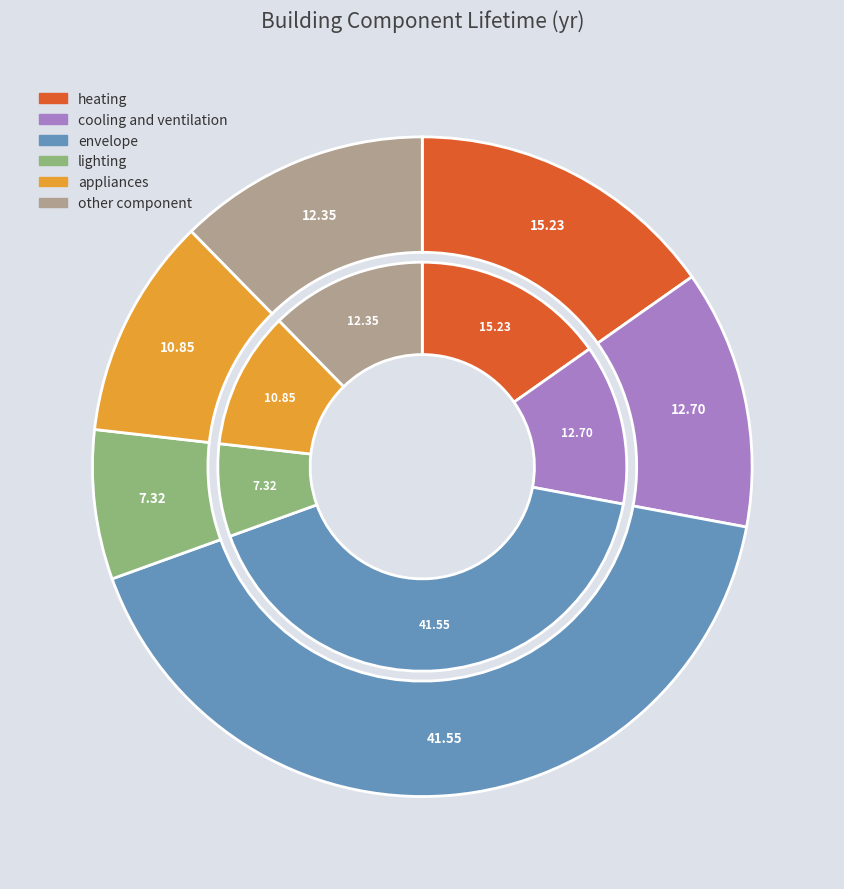

Is there a majority slice in this chart?

No